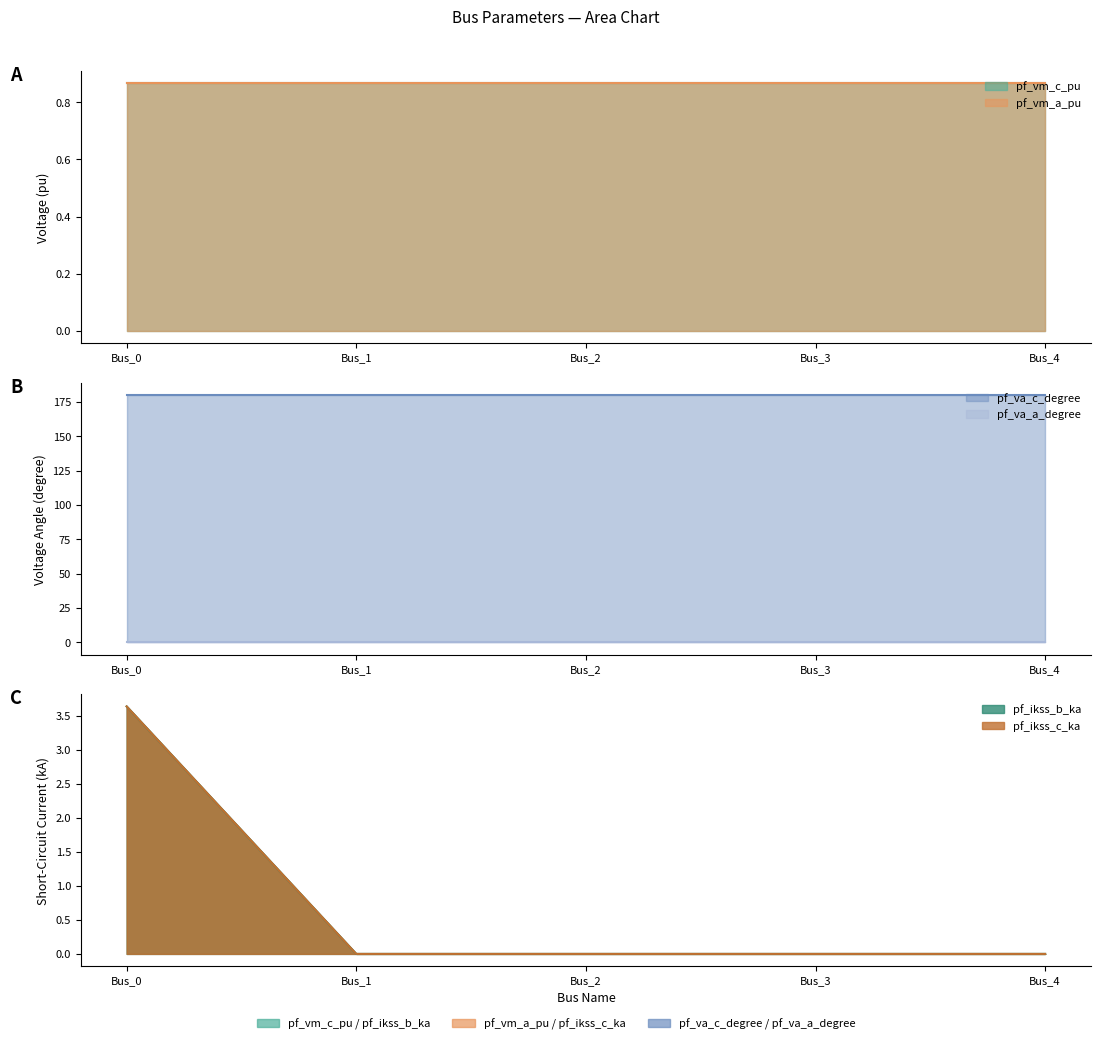

What is the lowest value of the pf_vm_c_pu series?

0.9